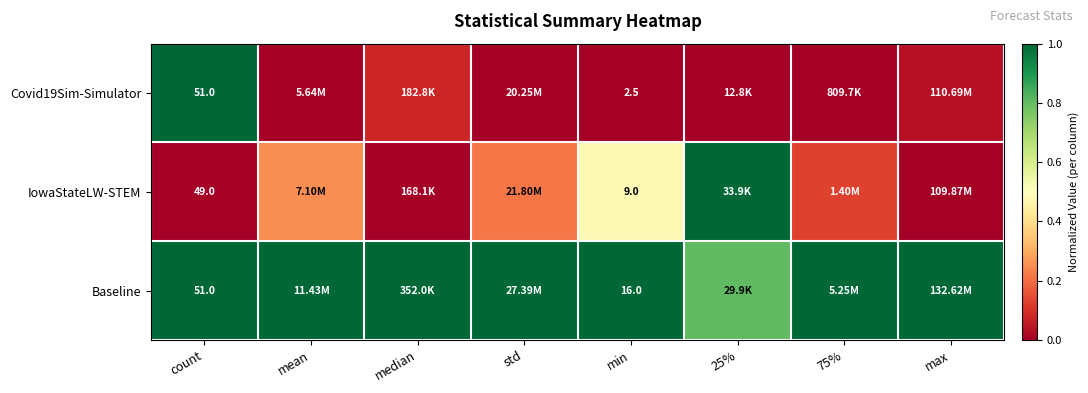

What is the maximum value shown in the chart?

1.0